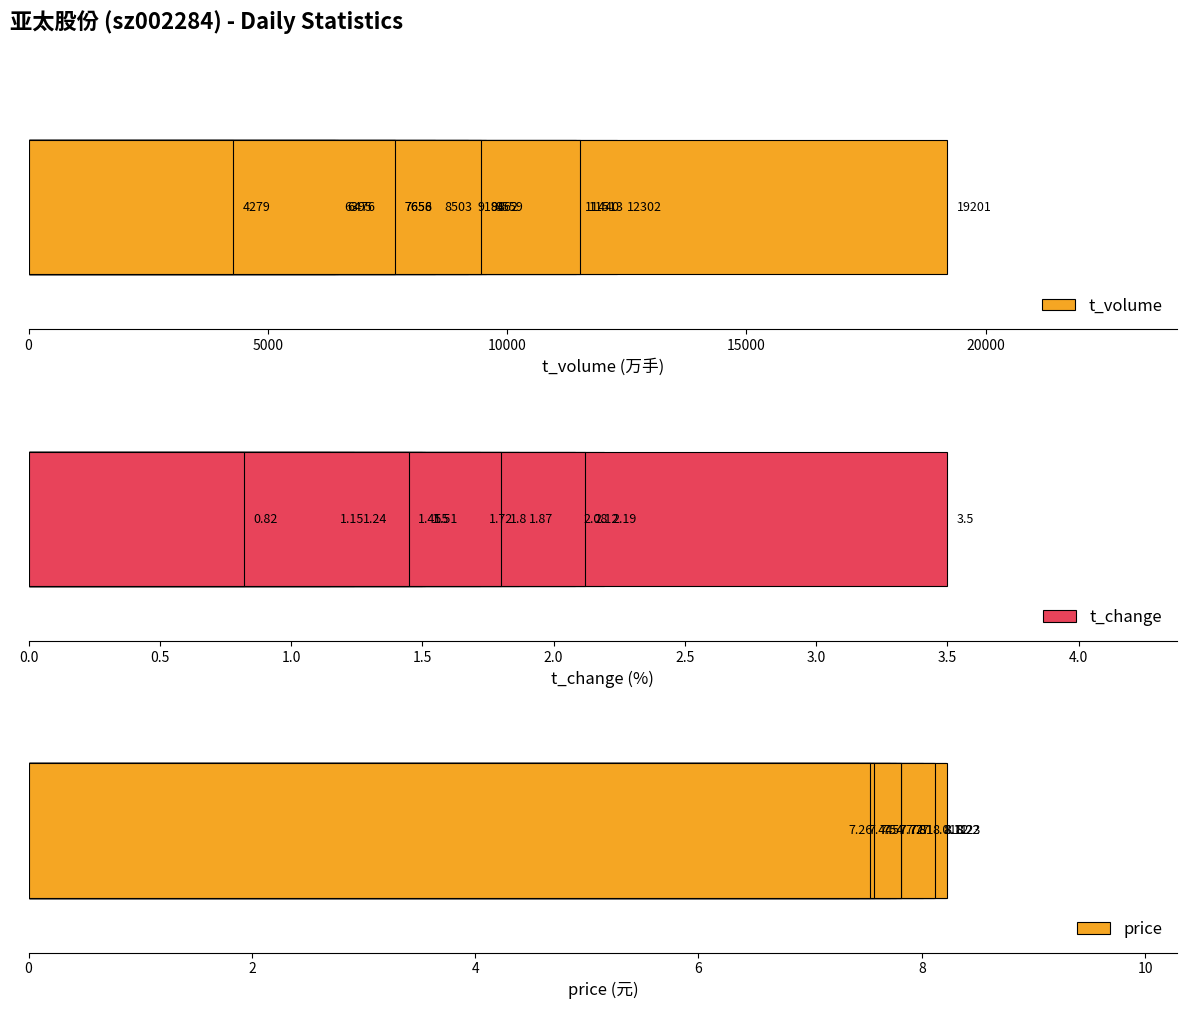

What is the minimum value shown in the chart?

0.8